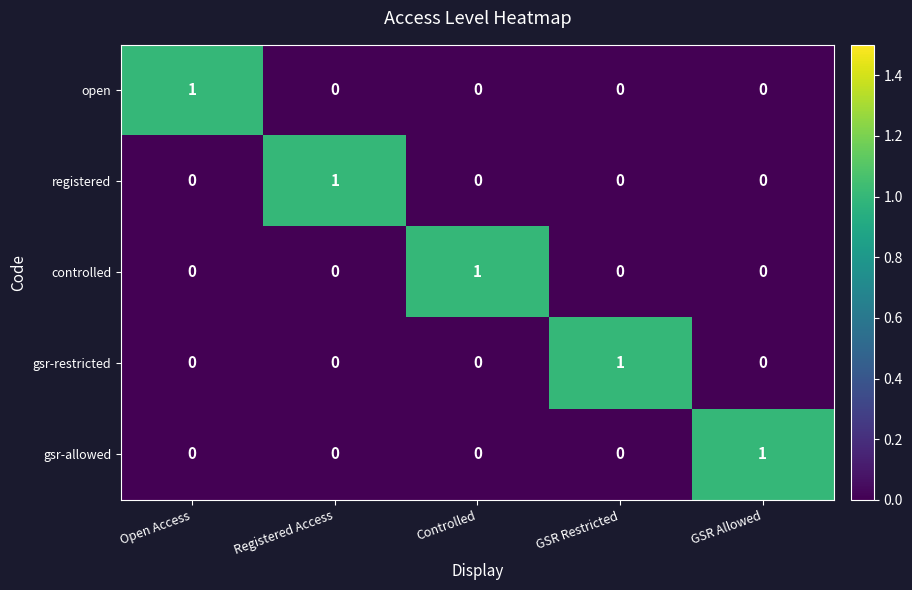

The value of gsr-allowed at Open Access is -1. True or false?

False